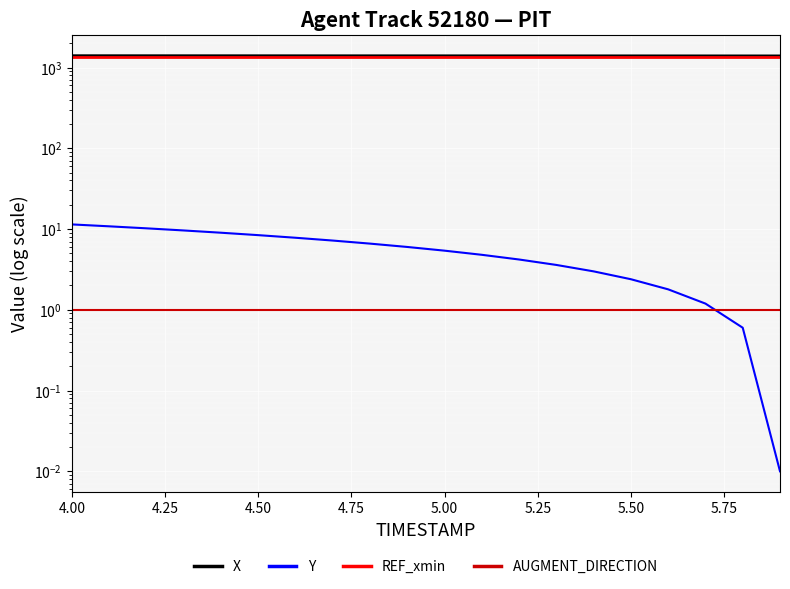

True or false: AUGMENT_DIRECTION has more than 2 points higher than both neighbors.

False